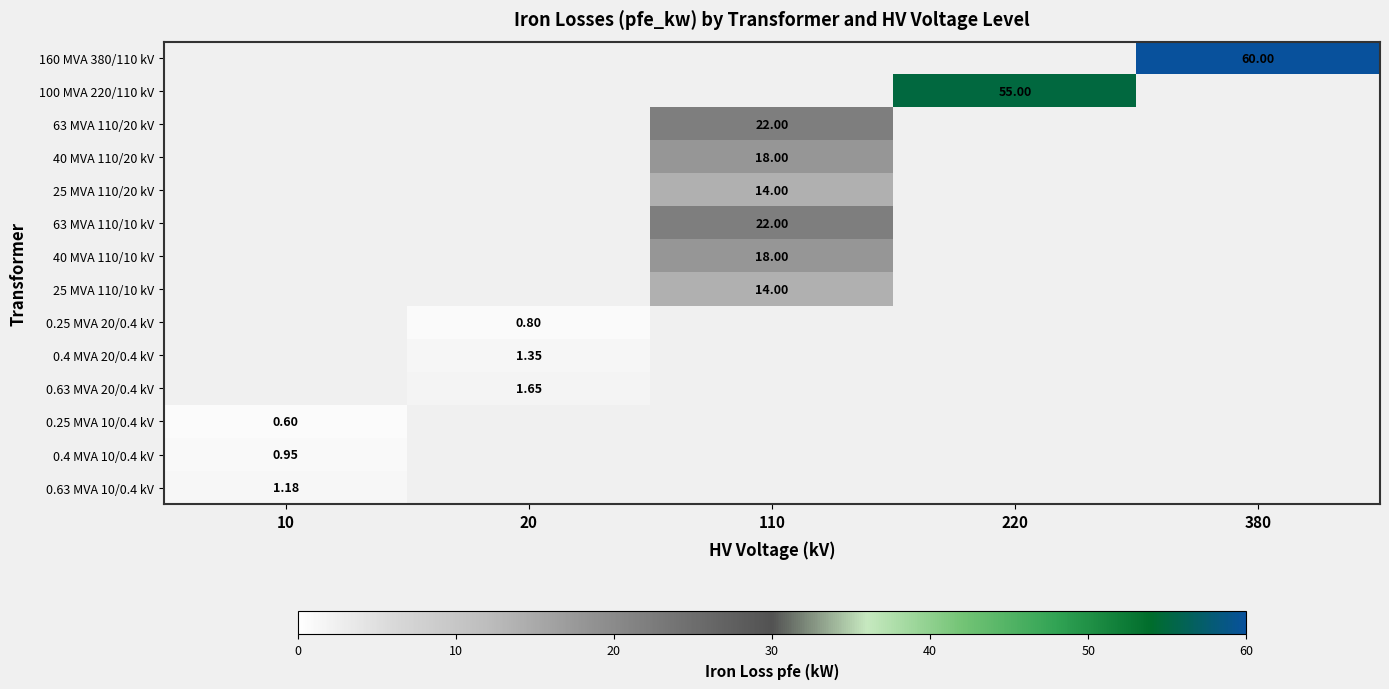

Count the number of data series in this chart.

14